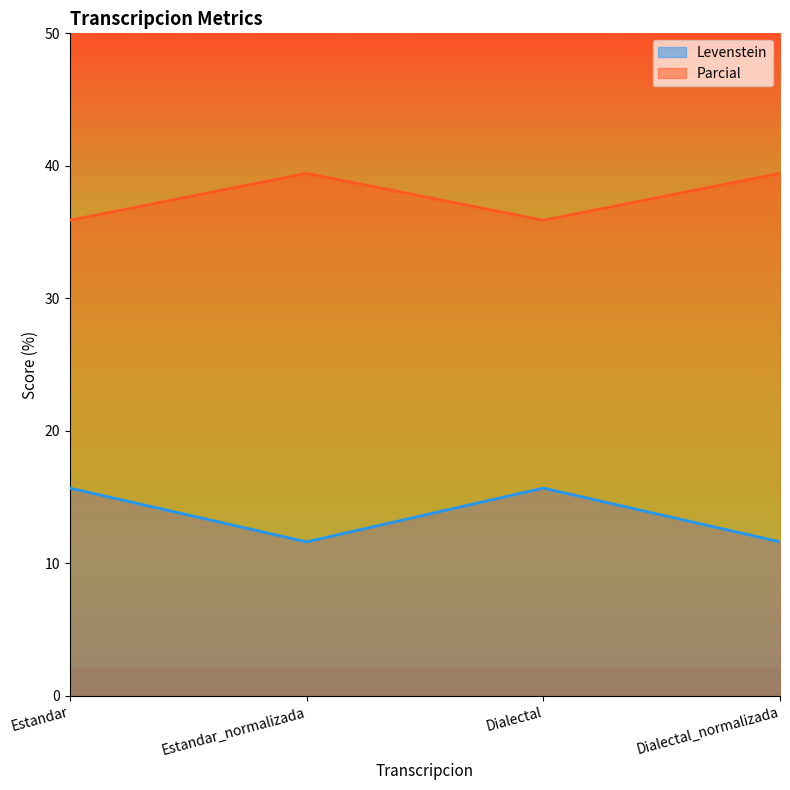

Does the chart display data point markers on the line(s)?

No